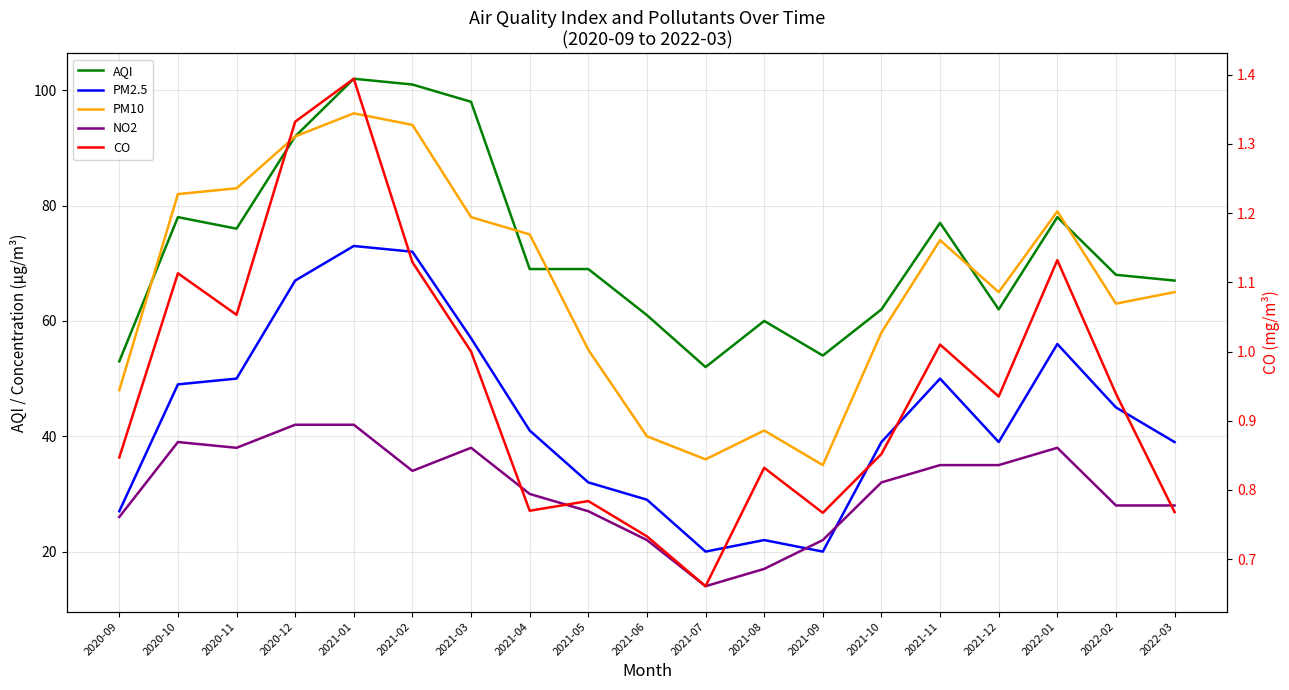

Which category has the highest value in the PM10 series?

2021-01